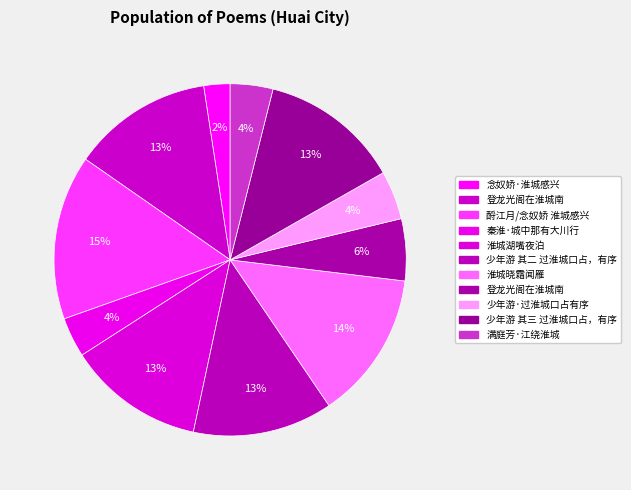

To the nearest percent, what is the average slice percentage?

9%